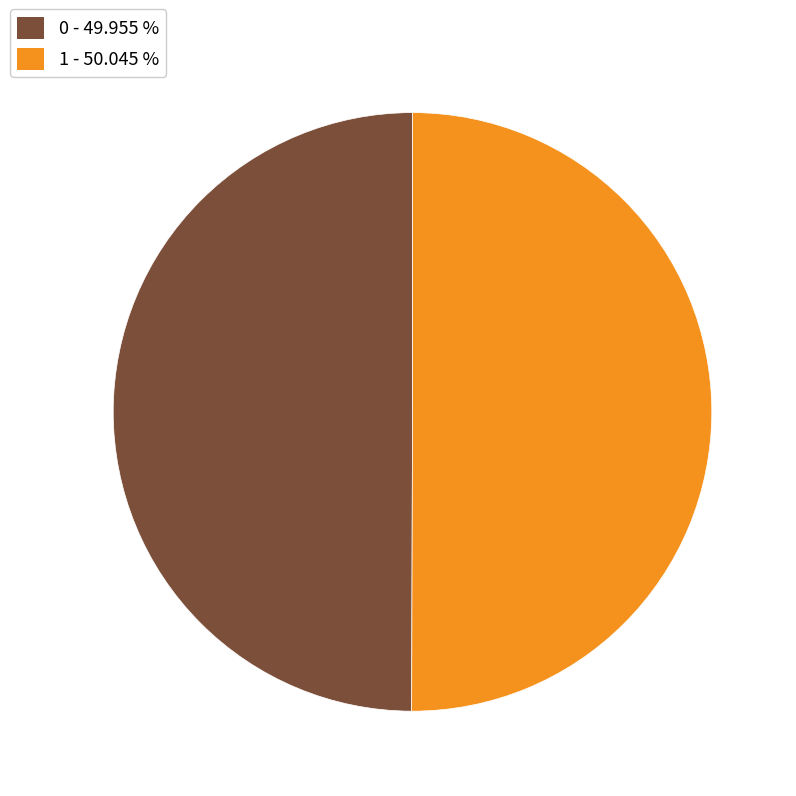

Do 0 and 1 together represent more than half of the pie?

Yes